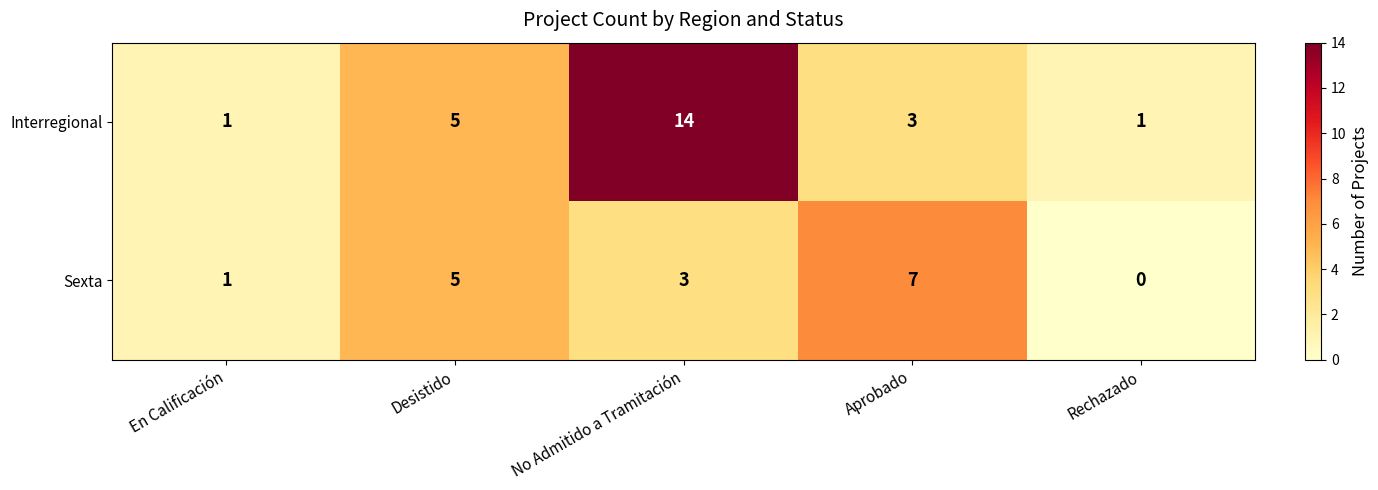

Reading left to right, what are all the values shown in this chart?

Interregional: 1	5	14	3	1
Sexta: 1	5	3	7	0